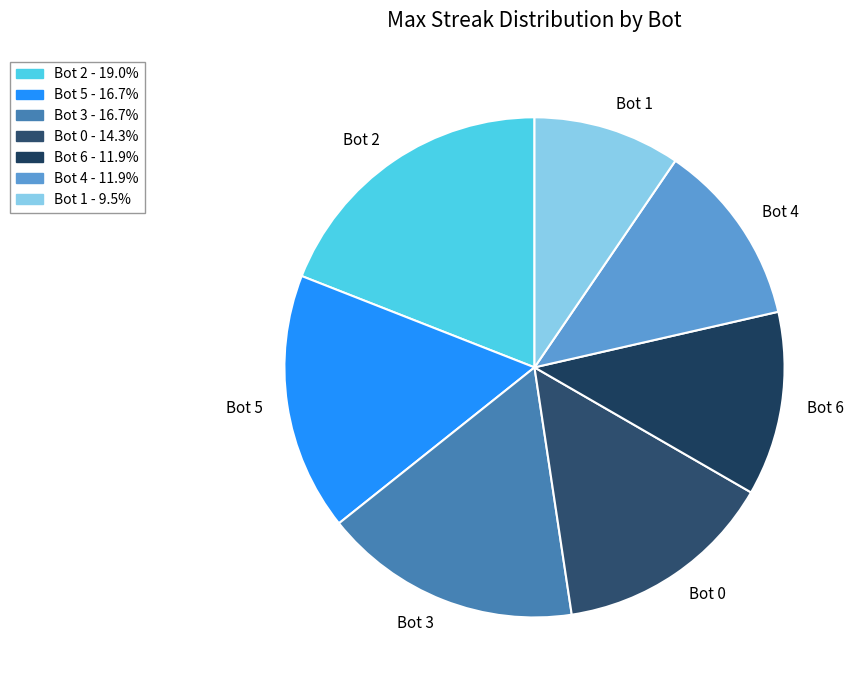

Do Bot 6 and Bot 1 together represent more than half of the pie?

No